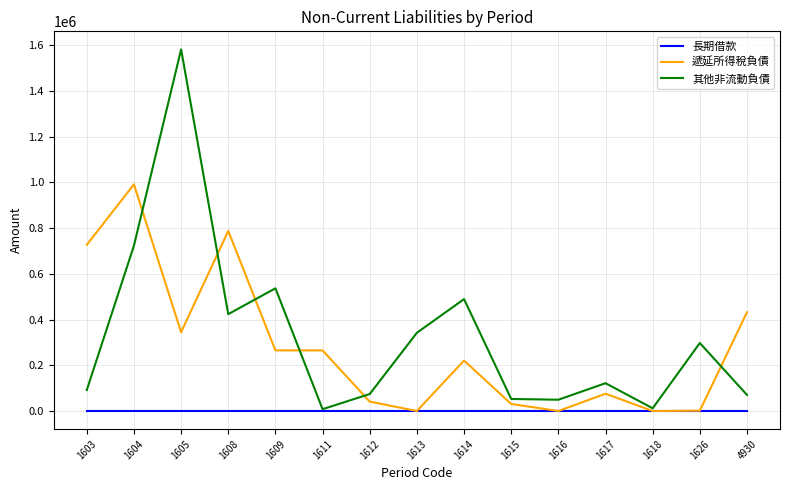

What is the spread (max minus min) of values at 1616?

49407